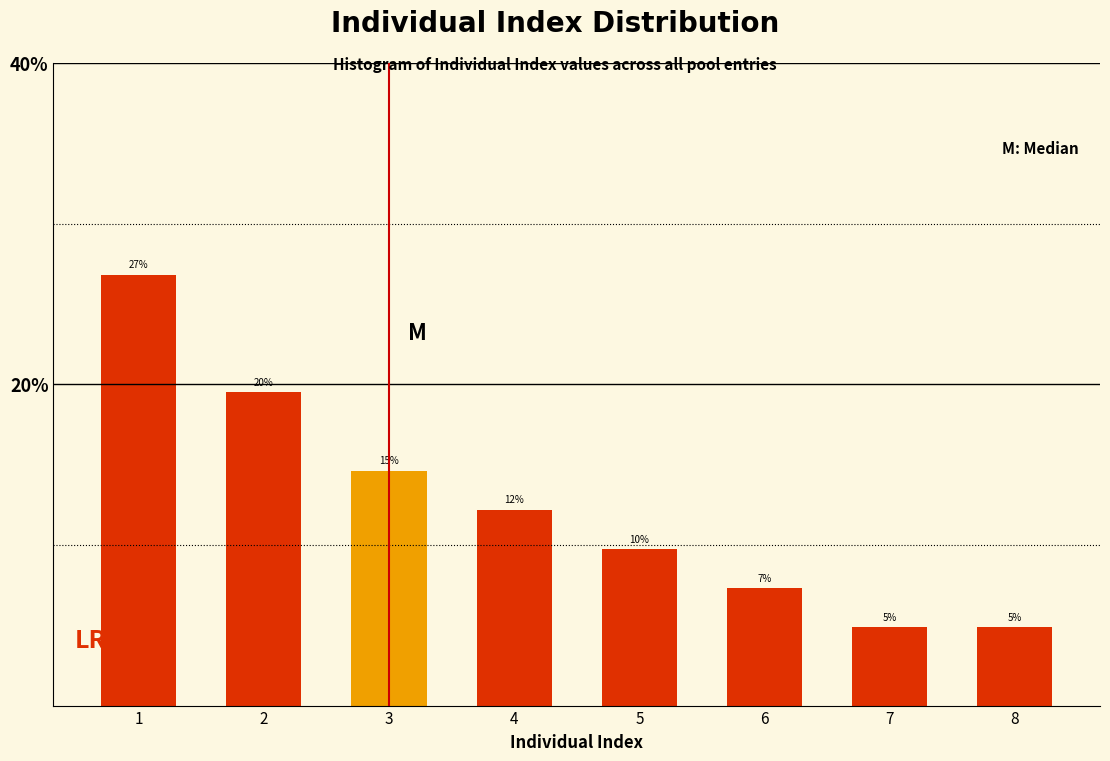

How many bars are there in total?

8